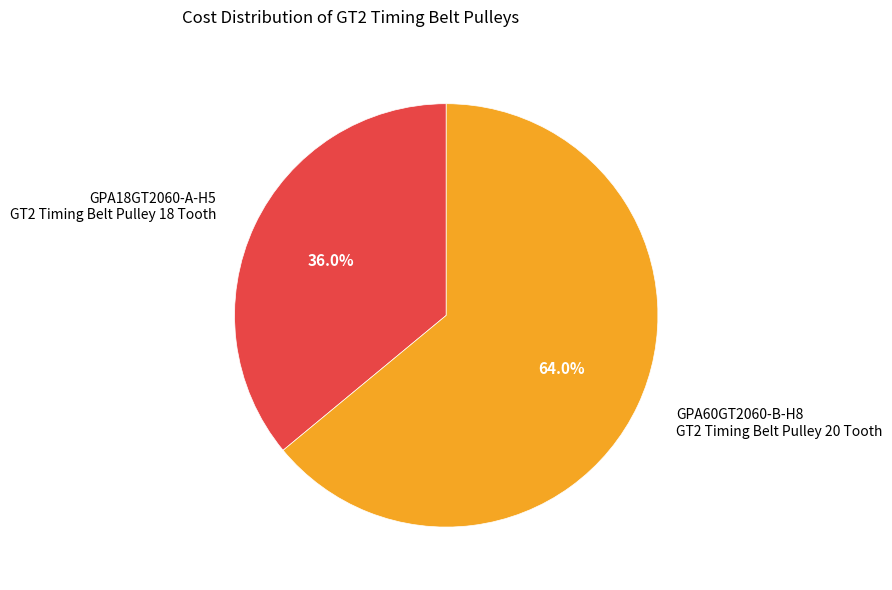

How much of the chart is everything except GPA60GT2060-B-H8 GT2 Timing Belt Pulley 20 Tooth?

36.0%